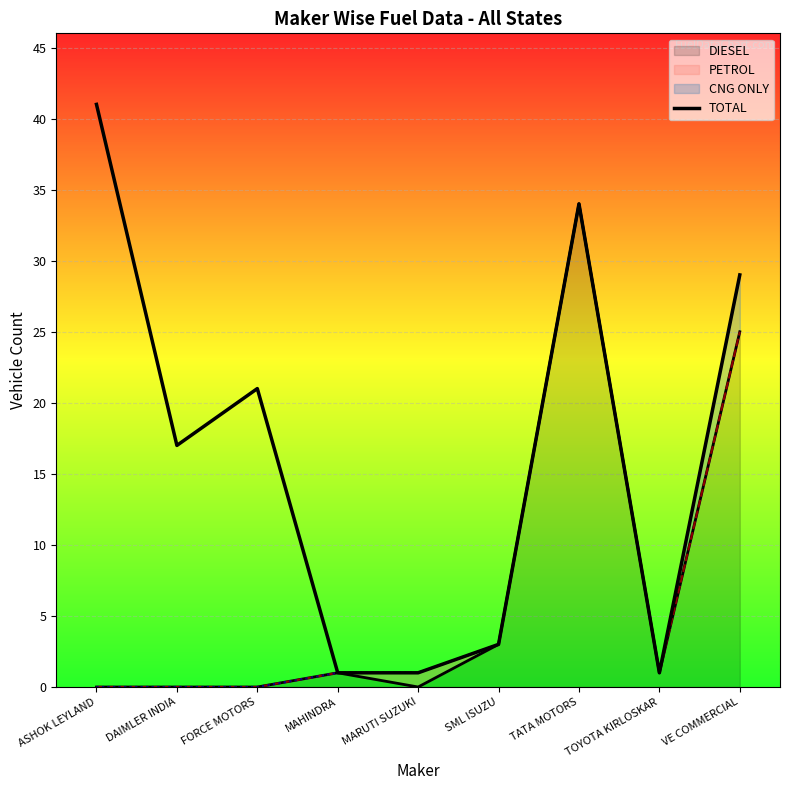

Where is the data nearest to the value 21?

FORCE MOTORS